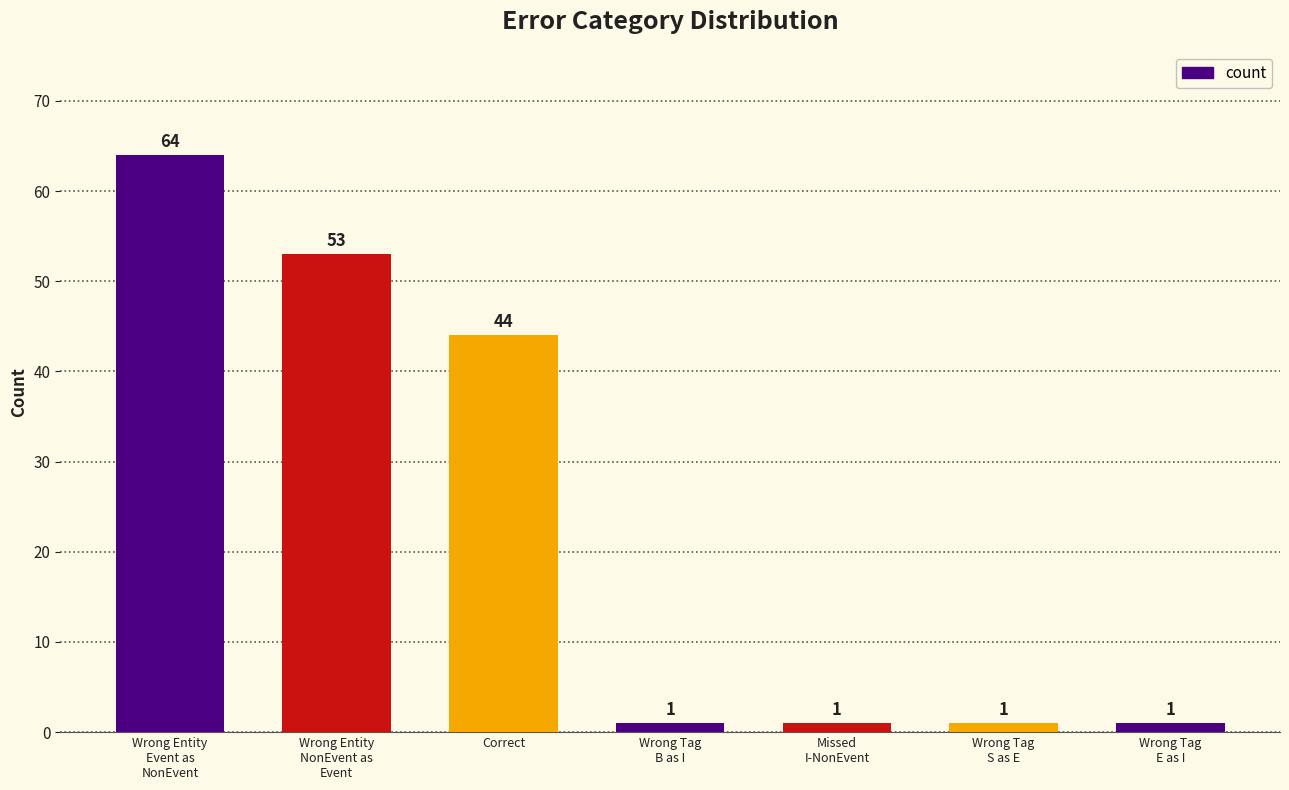

What is the label of the 2nd bar from the left?

Wrong Entity
NonEvent as
Event